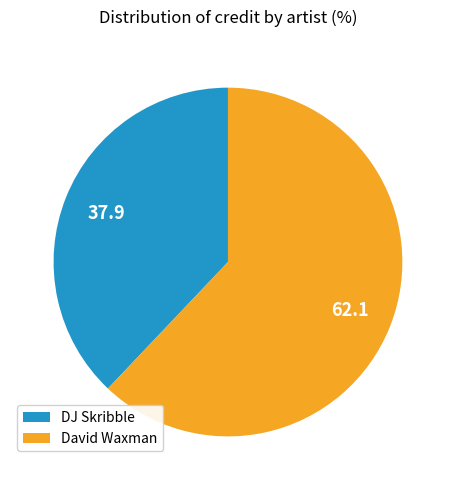

Which category has the smallest portion of the pie?

DJ Skribble